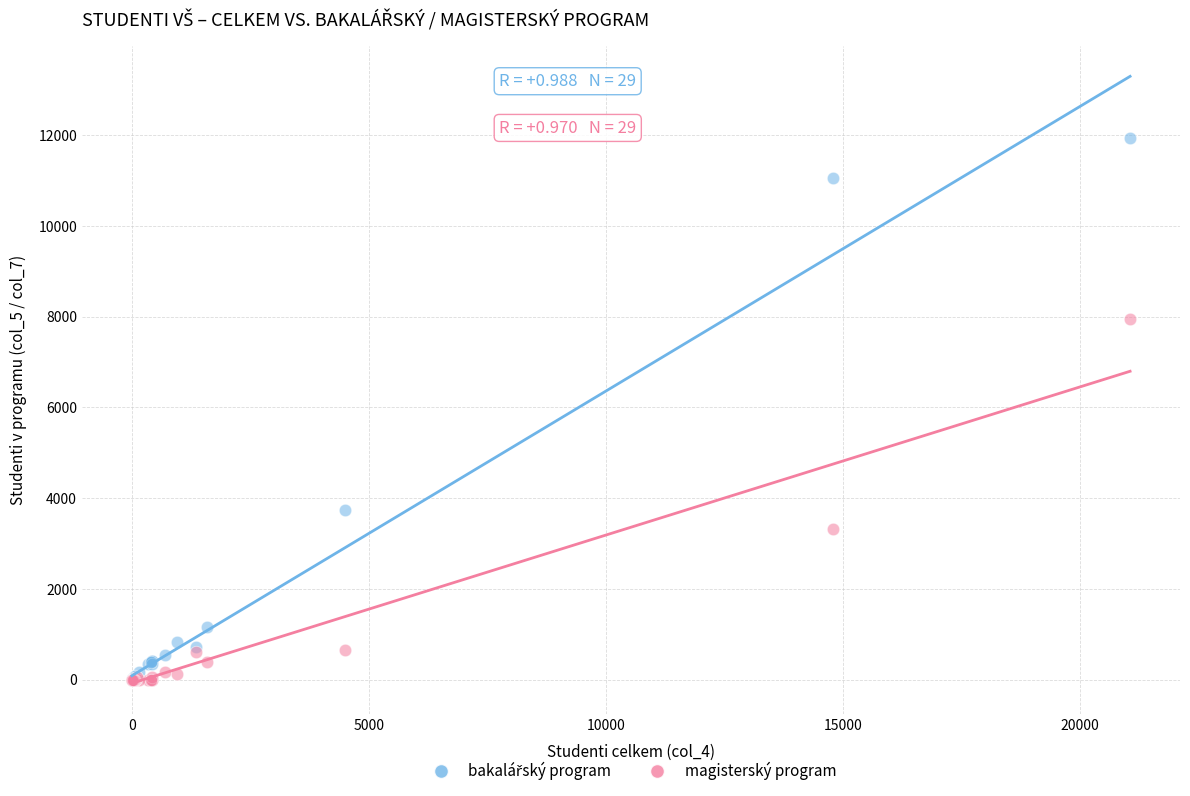

In the magisterský program series, what Y value is closest to 3978?

3319